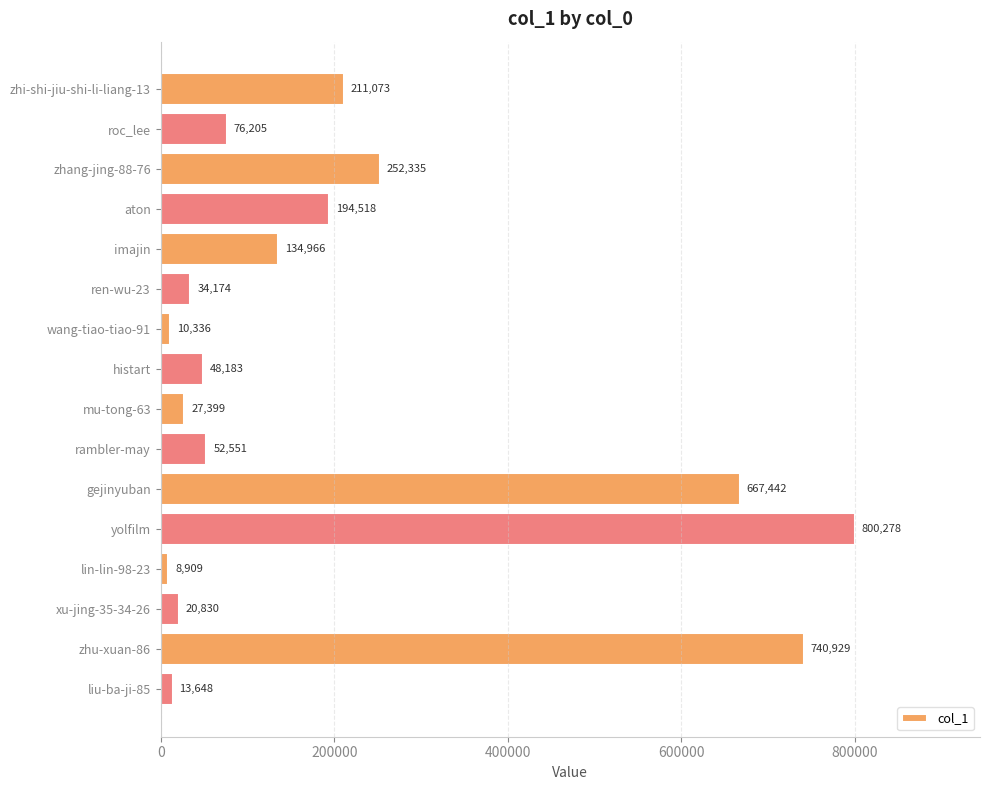

True or false: the data shows 76205 at roc_lee.

True